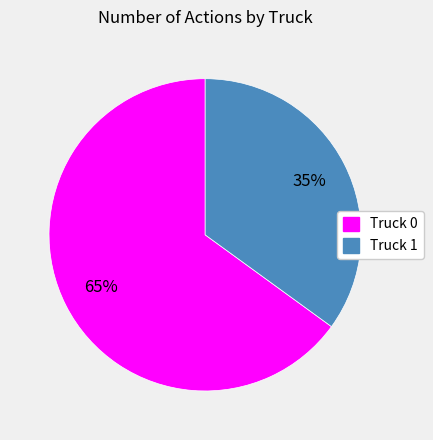

Is Truck 1 the majority of the pie?

No